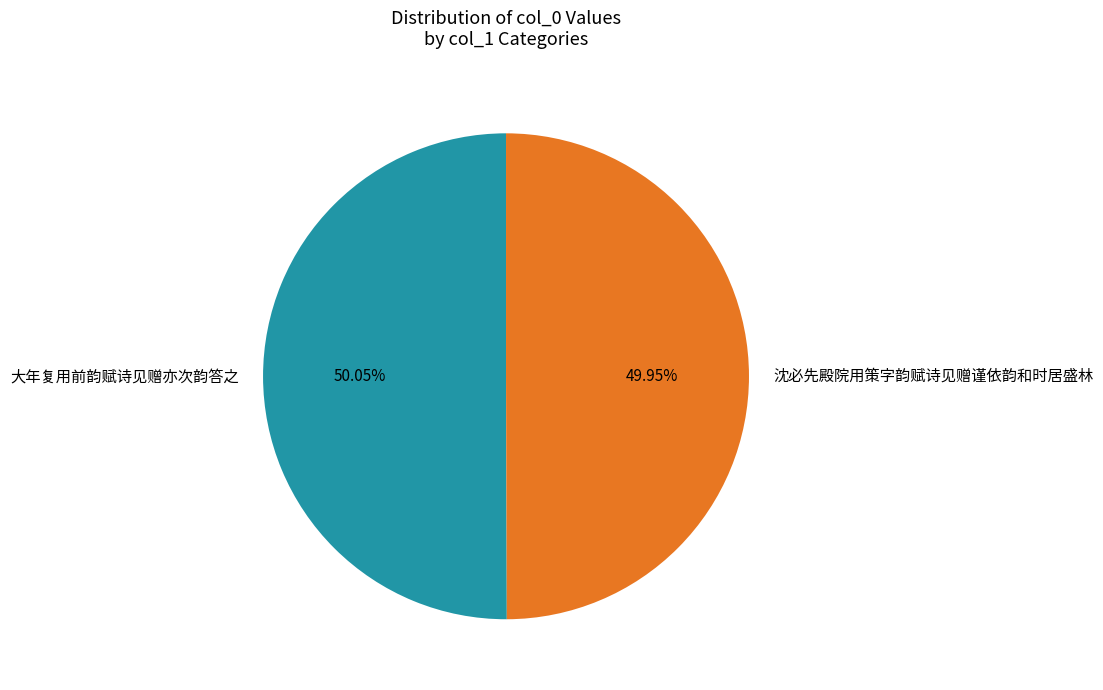

Is there any slice that represents more than half of the pie?

Yes